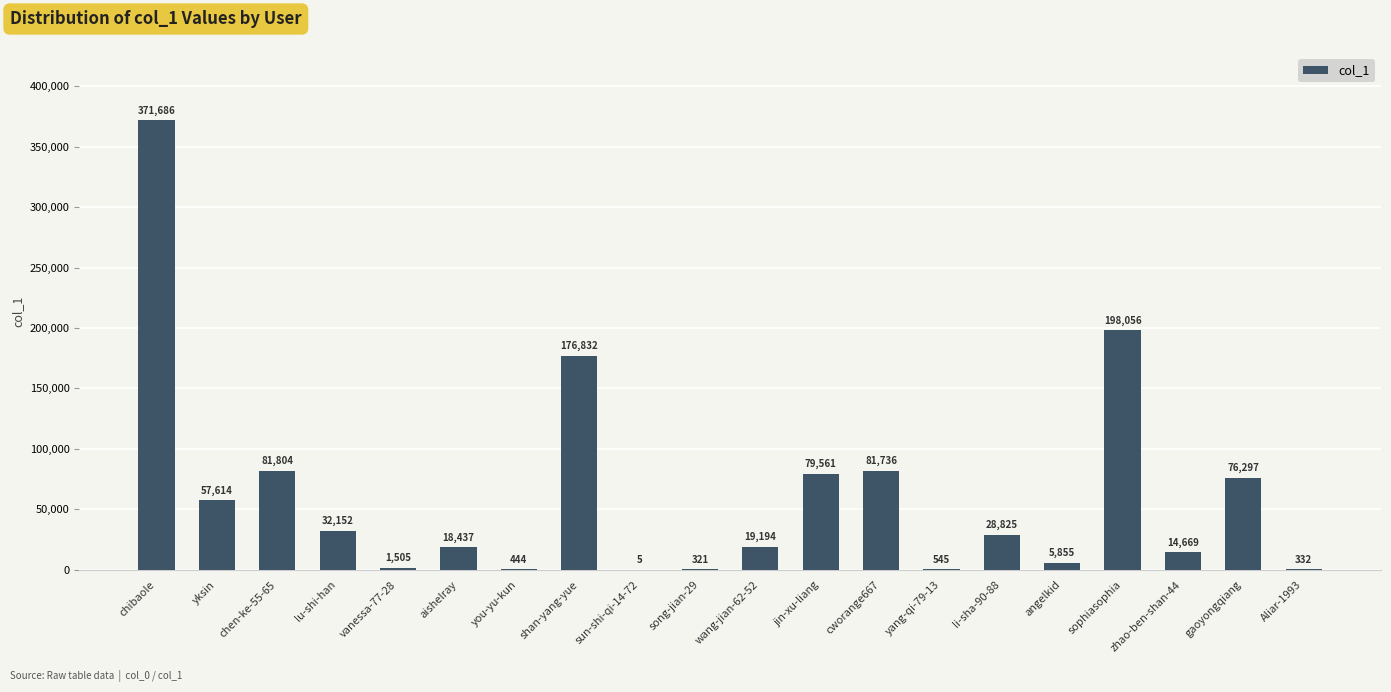

Is it true that the value at zhao-ben-shan-44 is 14669?

True